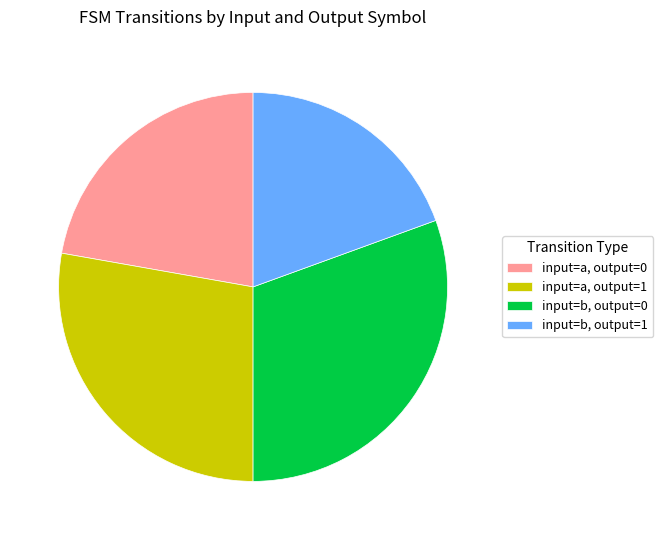

How many segments does this pie chart have?

4